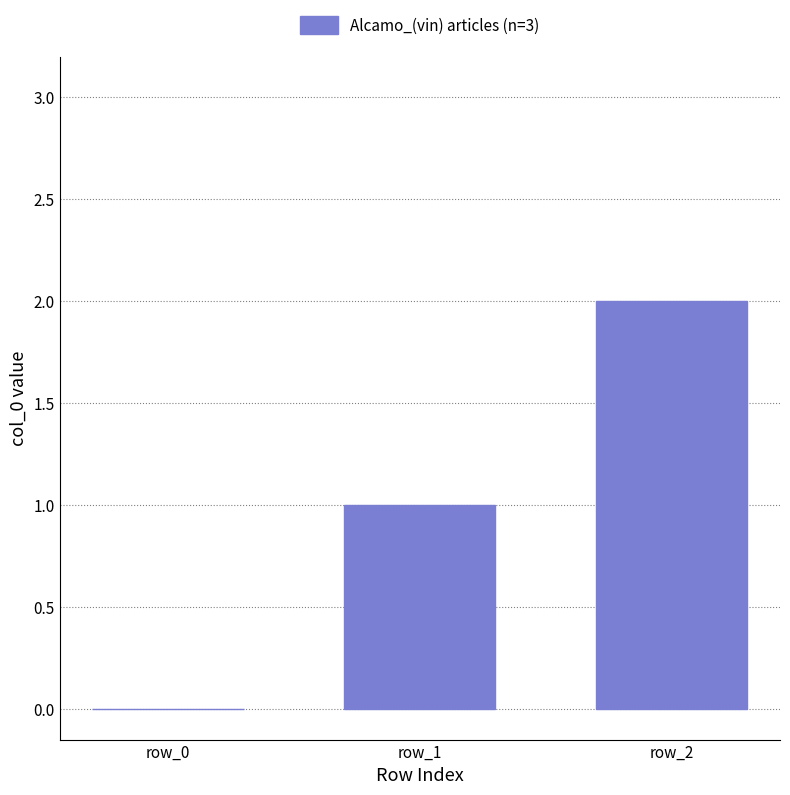

What is the difference between the values at row_1 and row_0?

1